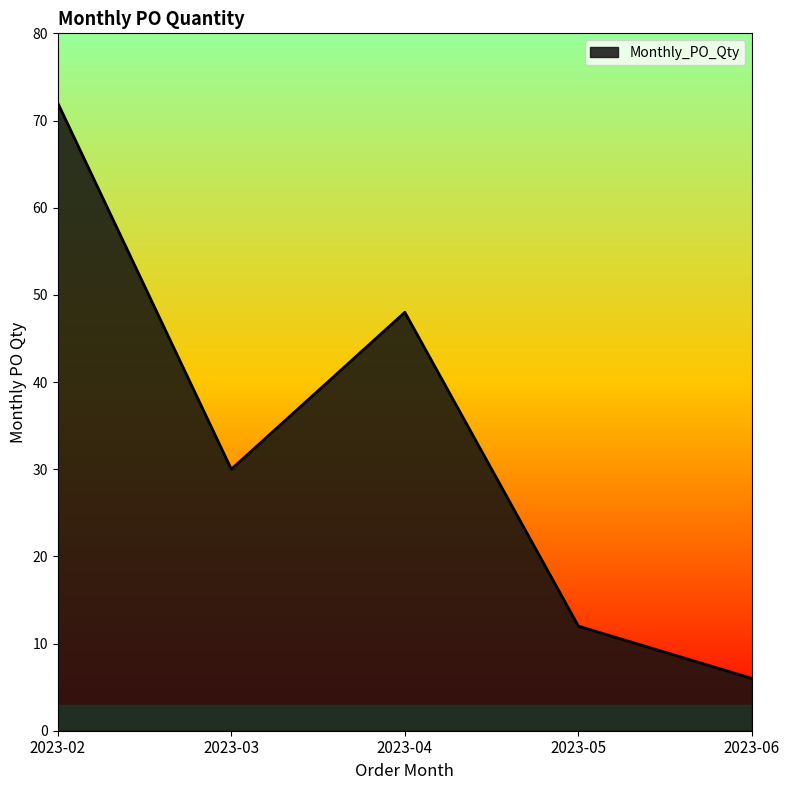

How many categories are shown in the chart?

5